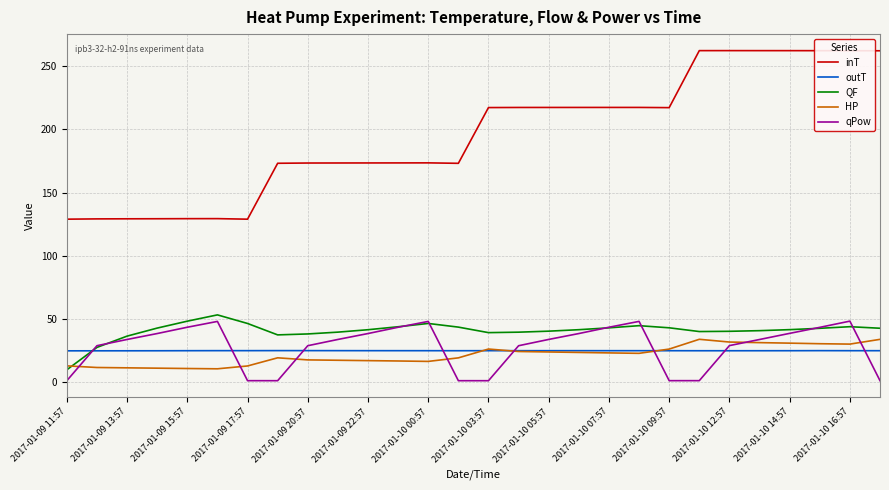

What is the maximum value shown in the chart?

262.3